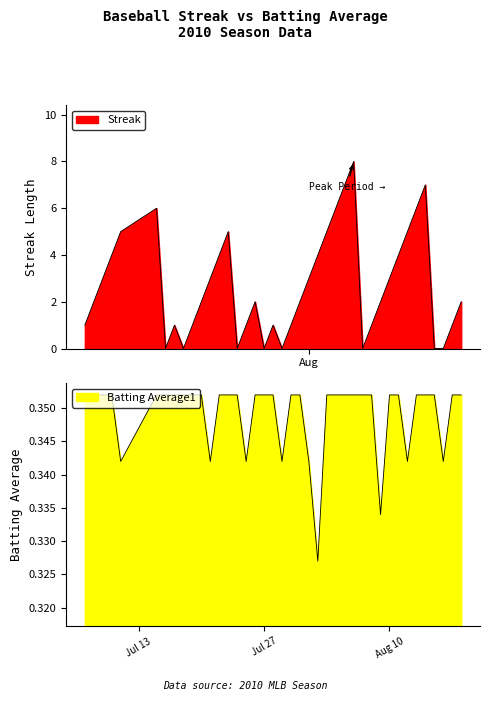

How many intersections are there between Streak and Batting Average1?

14